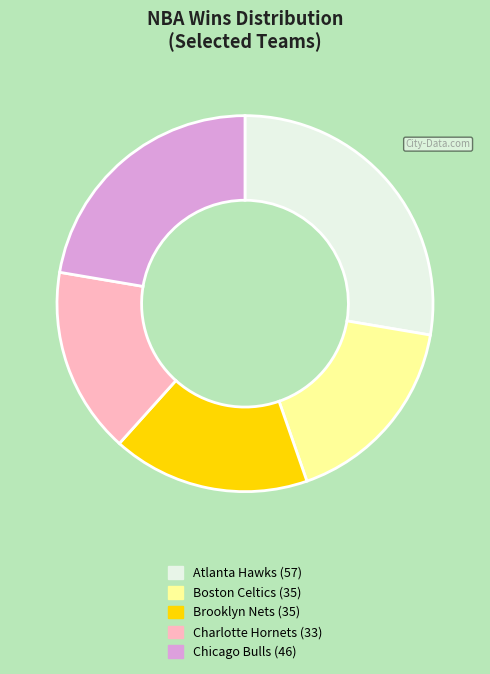

Approximately how many times larger is the value at Chicago Bulls compared to Charlotte Hornets?

1.4